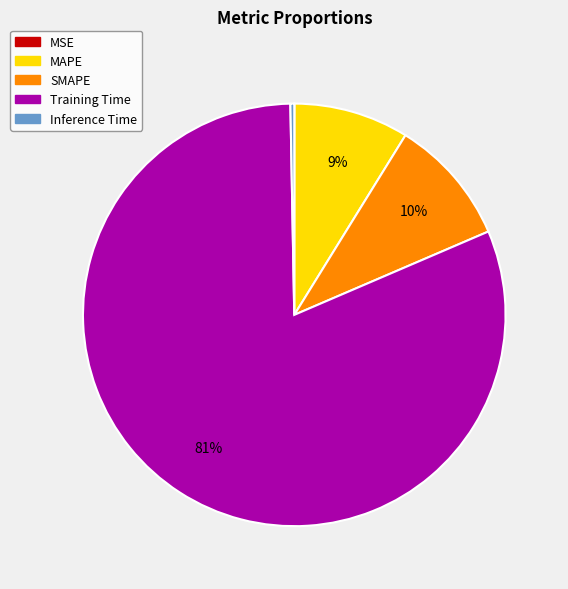

Is there a majority slice in this chart?

Yes